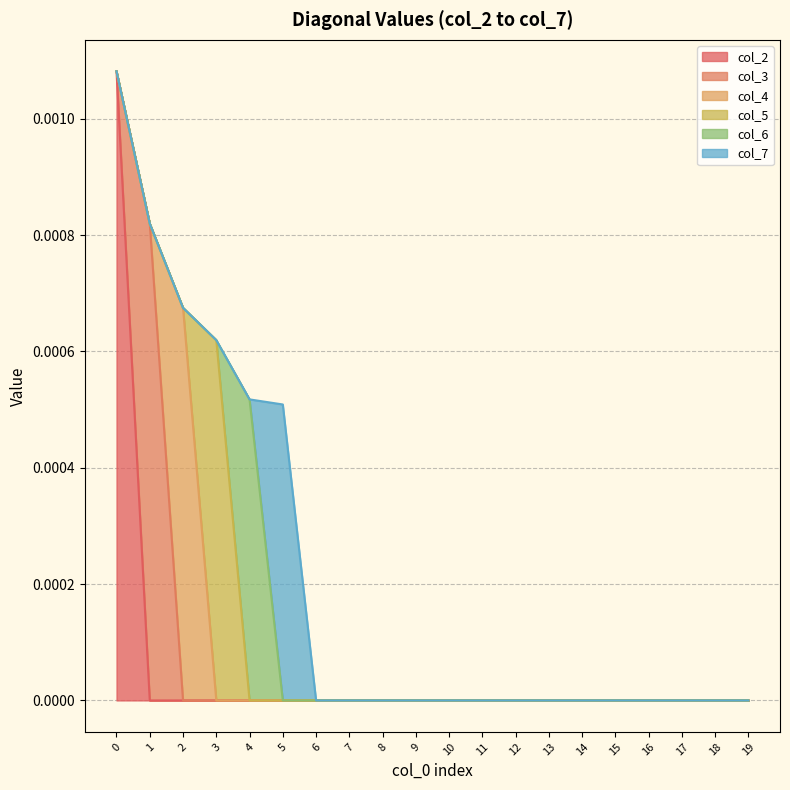

The value of col_3 at 1 is 0.0. True or false?

True